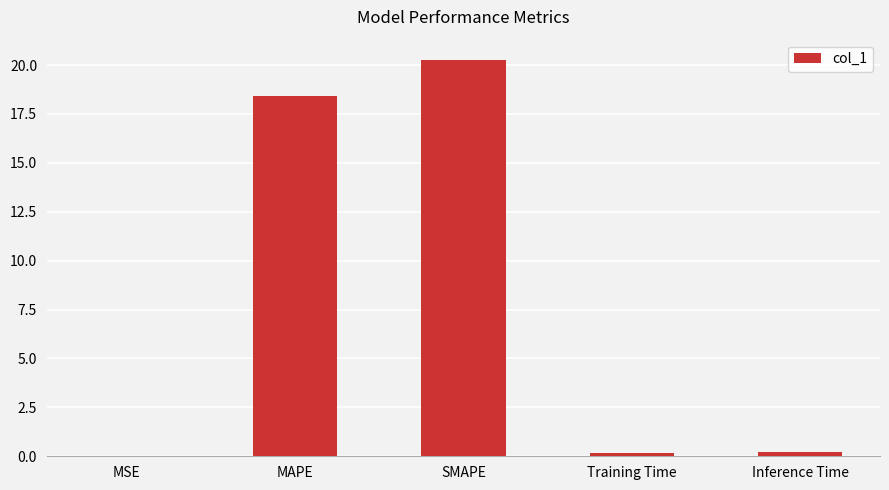

What is the difference between the values at SMAPE and Inference Time?

20.1